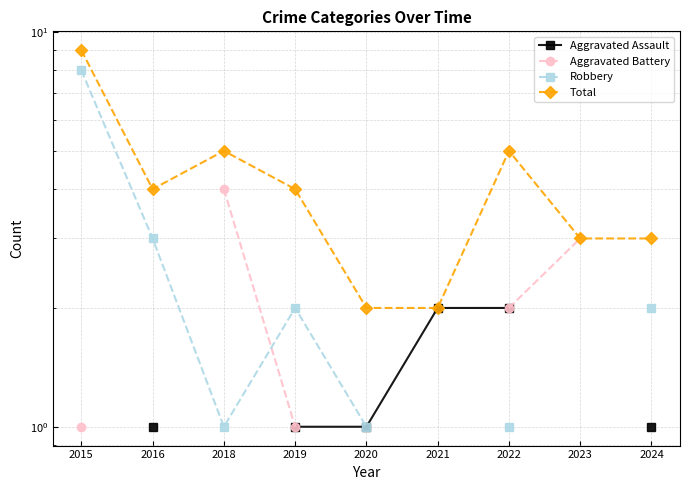

What are all the series names shown in the legend?

Aggravated Assault, Aggravated Battery, Robbery, Total